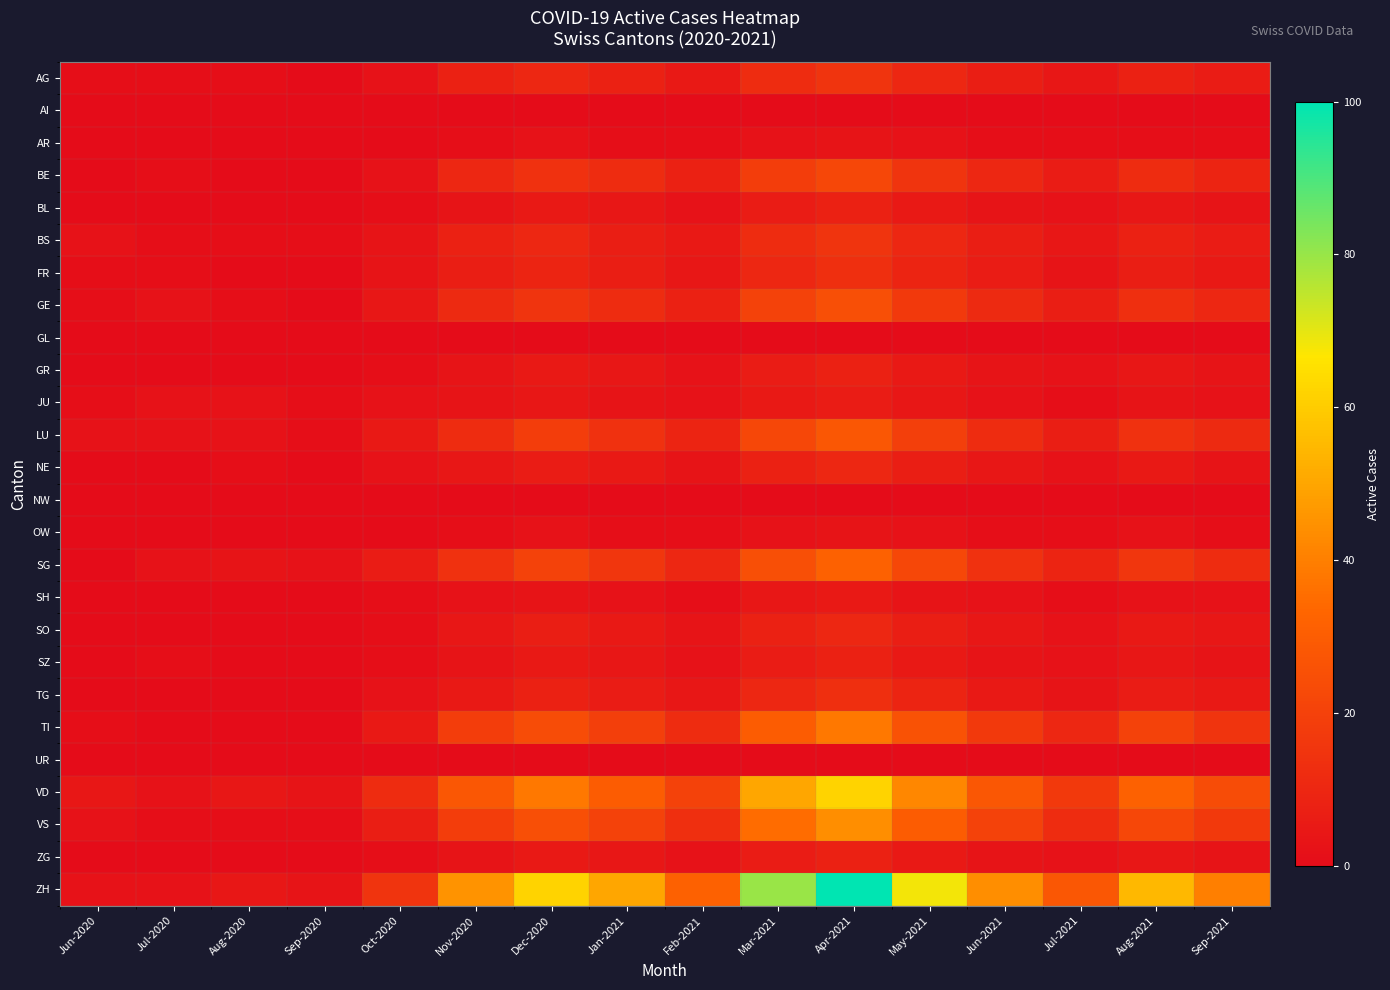

Reading left to right, what are all the values shown in this chart?

AG: Jun-2020=1	Jul-2020=1	Aug-2020=1	Sep-2020=0	Oct-2020=2	Nov-2020=8	Dec-2020=10	Jan-2021=8	Feb-2021=5	Mar-2021=12	Apr-2021=15	May-2021=10	Jun-2021=7	Jul-2021=4	Aug-2021=8	Sep-2021=6
AI: Jun-2020=0	Jul-2020=0	Aug-2020=0	Sep-2020=0	Oct-2020=0	Nov-2020=0	Dec-2020=0	Jan-2021=0	Feb-2021=0	Mar-2021=0	Apr-2021=0	May-2021=0	Jun-2021=0	Jul-2021=0	Aug-2021=0	Sep-2021=0
AR: Jun-2020=0	Jul-2020=0	Aug-2020=0	Sep-2020=0	Oct-2020=0	Nov-2020=1	Dec-2020=2	Jan-2021=1	Feb-2021=1	Mar-2021=2	Apr-2021=3	May-2021=2	Jun-2021=1	Jul-2021=1	Aug-2021=1	Sep-2021=1
BE: Jun-2020=0	Jul-2020=1	Aug-2020=0	Sep-2020=0	Oct-2020=2	Nov-2020=10	Dec-2020=14	Jan-2021=12	Feb-2021=8	Mar-2021=18	Apr-2021=22	May-2021=15	Jun-2021=10	Jul-2021=6	Aug-2021=12	Sep-2021=9
BL: Jun-2020=0	Jul-2020=0	Aug-2020=0	Sep-2020=0	Oct-2020=1	Nov-2020=3	Dec-2020=5	Jan-2021=4	Feb-2021=2	Mar-2021=6	Apr-2021=8	May-2021=5	Jun-2021=3	Jul-2021=2	Aug-2021=4	Sep-2021=3
BS: Jun-2020=2	Jul-2020=1	Aug-2020=1	Sep-2020=1	Oct-2020=3	Nov-2020=8	Dec-2020=10	Jan-2021=7	Feb-2021=5	Mar-2021=12	Apr-2021=15	May-2021=10	Jun-2021=7	Jul-2021=4	Aug-2021=8	Sep-2021=6
FR: Jun-2020=1	Jul-2020=1	Aug-2020=0	Sep-2020=0	Oct-2020=3	Nov-2020=7	Dec-2020=9	Jan-2021=7	Feb-2021=4	Mar-2021=10	Apr-2021=13	May-2021=9	Jun-2021=6	Jul-2021=3	Aug-2021=7	Sep-2021=5
GE: Jun-2020=1	Jul-2020=2	Aug-2020=1	Sep-2020=0	Oct-2020=4	Nov-2020=11	Dec-2020=15	Jan-2021=12	Feb-2021=8	Mar-2021=20	Apr-2021=25	May-2021=17	Jun-2021=11	Jul-2021=7	Aug-2021=13	Sep-2021=10
GL: Jun-2020=0	Jul-2020=0	Aug-2020=0	Sep-2020=0	Oct-2020=0	Nov-2020=0	Dec-2020=0	Jan-2021=0	Feb-2021=0	Mar-2021=0	Apr-2021=0	May-2021=0	Jun-2021=0	Jul-2021=0	Aug-2021=0	Sep-2021=0
GR: Jun-2020=0	Jul-2020=0	Aug-2020=0	Sep-2020=0	Oct-2020=1	Nov-2020=3	Dec-2020=5	Jan-2021=4	Feb-2021=2	Mar-2021=6	Apr-2021=8	May-2021=5	Jun-2021=3	Jul-2021=2	Aug-2021=4	Sep-2021=3
JU: Jun-2020=1	Jul-2020=2	Aug-2020=2	Sep-2020=1	Oct-2020=2	Nov-2020=3	Dec-2020=4	Jan-2021=3	Feb-2021=2	Mar-2021=5	Apr-2021=6	May-2021=4	Jun-2021=2	Jul-2021=1	Aug-2021=3	Sep-2021=2
LU: Jun-2020=2	Jul-2020=2	Aug-2020=2	Sep-2020=1	Oct-2020=5	Nov-2020=12	Dec-2020=18	Jan-2021=14	Feb-2021=9	Mar-2021=22	Apr-2021=28	May-2021=19	Jun-2021=12	Jul-2021=7	Aug-2021=14	Sep-2021=11
NE: Jun-2020=0	Jul-2020=0	Aug-2020=1	Sep-2020=0	Oct-2020=2	Nov-2020=4	Dec-2020=6	Jan-2021=5	Feb-2021=3	Mar-2021=8	Apr-2021=10	May-2021=7	Jun-2021=4	Jul-2021=2	Aug-2021=5	Sep-2021=3
NW: Jun-2020=0	Jul-2020=0	Aug-2020=0	Sep-2020=0	Oct-2020=0	Nov-2020=0	Dec-2020=0	Jan-2021=0	Feb-2021=0	Mar-2021=0	Apr-2021=0	May-2021=0	Jun-2021=0	Jul-2021=0	Aug-2021=0	Sep-2021=0
OW: Jun-2020=0	Jul-2020=0	Aug-2020=0	Sep-2020=0	Oct-2020=0	Nov-2020=1	Dec-2020=2	Jan-2021=1	Feb-2021=1	Mar-2021=2	Apr-2021=3	May-2021=2	Jun-2021=1	Jul-2021=1	Aug-2021=2	Sep-2021=1
SG: Jun-2020=0	Jul-2020=2	Aug-2020=3	Sep-2020=2	Oct-2020=6	Nov-2020=14	Dec-2020=20	Jan-2021=16	Feb-2021=10	Mar-2021=25	Apr-2021=32	May-2021=22	Jun-2021=14	Jul-2021=9	Aug-2021=16	Sep-2021=12
SH: Jun-2020=0	Jul-2020=0	Aug-2020=0	Sep-2020=0	Oct-2020=1	Nov-2020=2	Dec-2020=3	Jan-2021=2	Feb-2021=1	Mar-2021=4	Apr-2021=5	May-2021=3	Jun-2021=2	Jul-2021=1	Aug-2021=2	Sep-2021=2
SO: Jun-2020=0	Jul-2020=0	Aug-2020=0	Sep-2020=0	Oct-2020=1	Nov-2020=4	Dec-2020=7	Jan-2021=5	Feb-2021=3	Mar-2021=8	Apr-2021=10	May-2021=7	Jun-2021=4	Jul-2021=2	Aug-2021=5	Sep-2021=4
SZ: Jun-2020=0	Jul-2020=1	Aug-2020=0	Sep-2020=0	Oct-2020=1	Nov-2020=3	Dec-2020=5	Jan-2021=4	Feb-2021=2	Mar-2021=6	Apr-2021=8	May-2021=5	Jun-2021=3	Jul-2021=2	Aug-2021=4	Sep-2021=3
TG: Jun-2020=0	Jul-2020=0	Aug-2020=0	Sep-2020=0	Oct-2020=2	Nov-2020=5	Dec-2020=8	Jan-2021=6	Feb-2021=4	Mar-2021=10	Apr-2021=13	May-2021=9	Jun-2021=5	Jul-2021=3	Aug-2021=6	Sep-2021=5
TI: Jun-2020=1	Jul-2020=0	Aug-2020=0	Sep-2020=0	Oct-2020=5	Nov-2020=18	Dec-2020=24	Jan-2021=19	Feb-2021=12	Mar-2021=30	Apr-2021=38	May-2021=26	Jun-2021=17	Jul-2021=10	Aug-2021=20	Sep-2021=15
UR: Jun-2020=0	Jul-2020=0	Aug-2020=0	Sep-2020=0	Oct-2020=0	Nov-2020=0	Dec-2020=0	Jan-2021=0	Feb-2021=0	Mar-2021=0	Apr-2021=0	May-2021=0	Jun-2021=0	Jul-2021=0	Aug-2021=0	Sep-2021=0
VD: Jun-2020=4	Jul-2020=2	Aug-2020=4	Sep-2020=3	Oct-2020=12	Nov-2020=28	Dec-2020=38	Jan-2021=30	Feb-2021=20	Mar-2021=50	Apr-2021=62	May-2021=42	Jun-2021=28	Jul-2021=17	Aug-2021=32	Sep-2021=24
VS: Jun-2020=2	Jul-2020=1	Aug-2020=1	Sep-2020=1	Oct-2020=7	Nov-2020=18	Dec-2020=25	Jan-2021=20	Feb-2021=13	Mar-2021=35	Apr-2021=44	May-2021=30	Jun-2021=20	Jul-2021=12	Aug-2021=22	Sep-2021=17
ZG: Jun-2020=0	Jul-2020=0	Aug-2020=0	Sep-2020=0	Oct-2020=1	Nov-2020=3	Dec-2020=5	Jan-2021=4	Feb-2021=2	Mar-2021=6	Apr-2021=8	May-2021=5	Jun-2021=3	Jul-2021=2	Aug-2021=4	Sep-2021=3
ZH: Jun-2020=2	Jul-2020=2	Aug-2020=4	Sep-2020=3	Oct-2020=15	Nov-2020=45	Dec-2020=62	Jan-2021=50	Feb-2021=32	Mar-2021=80	Apr-2021=100	May-2021=68	Jun-2021=44	Jul-2021=28	Aug-2021=55	Sep-2021=40